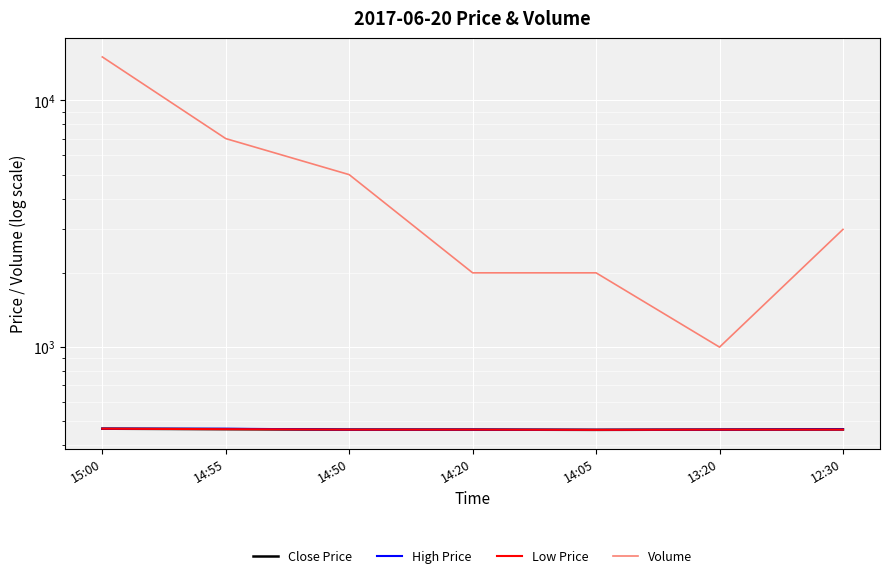

Which series has the widest spread of values?

Volume